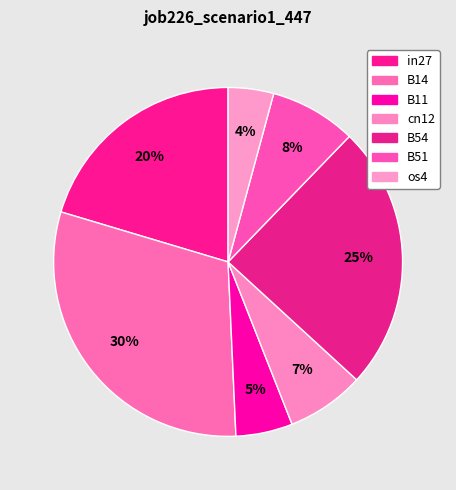

How many slices are in this pie chart?

7